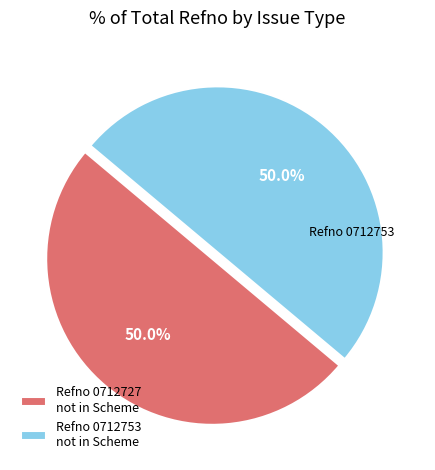

How many slices are in this pie chart?

2